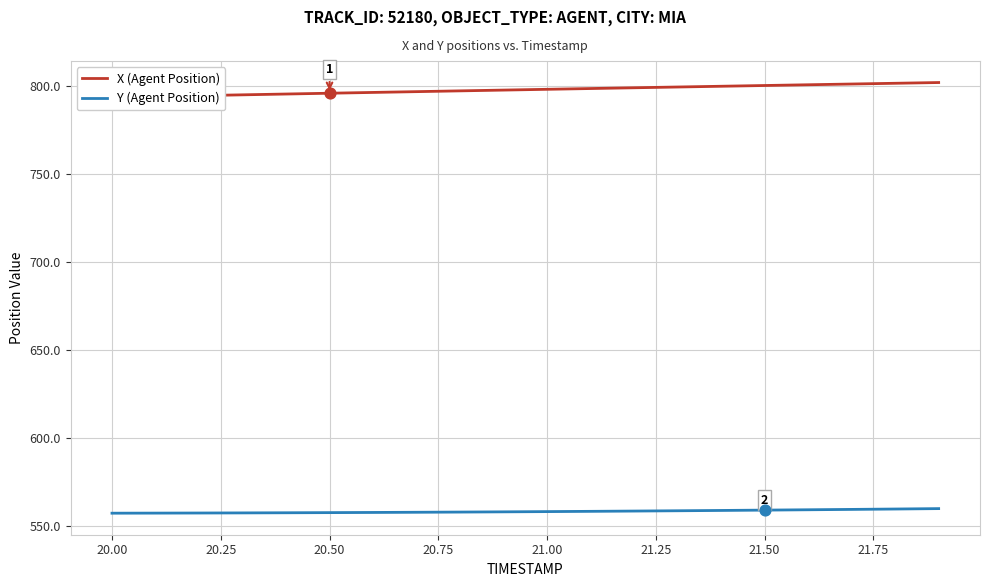

Which series has the widest spread of Y values?

X (Agent Position)